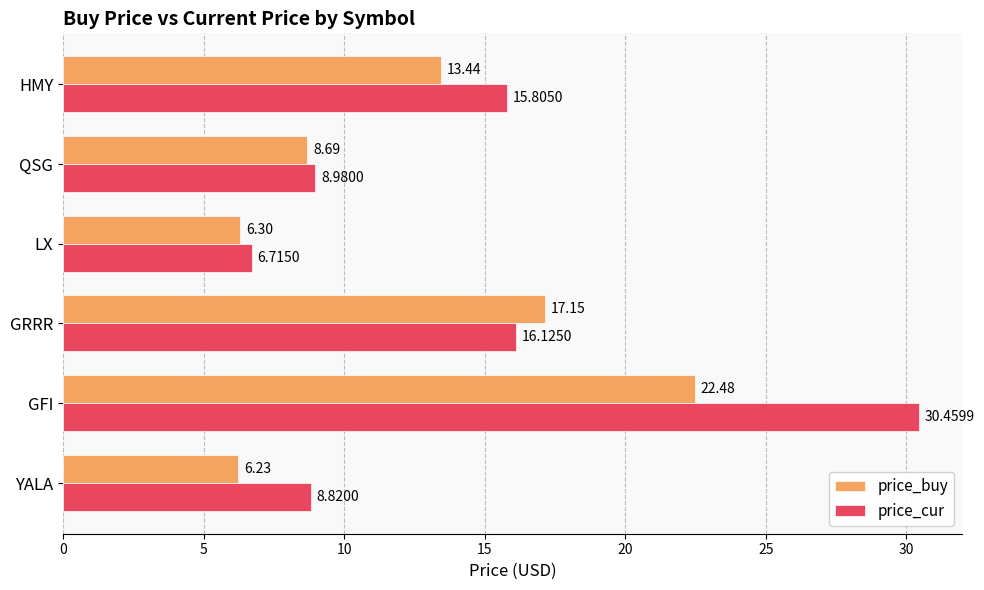

Is the value of price_buy at GRRR greater than the value of price_cur at HMY?

Yes